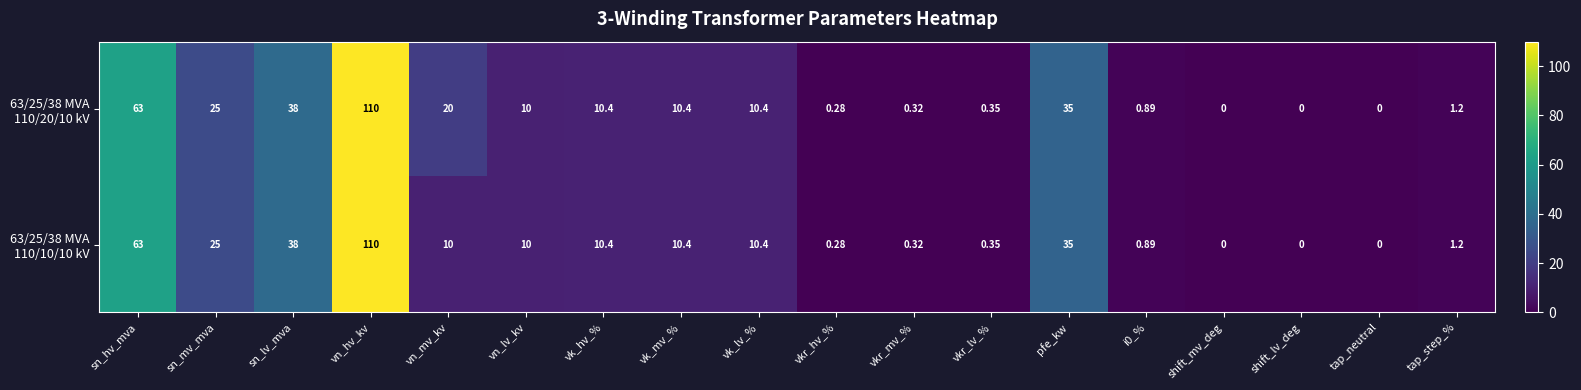

At which category does the chart reach its peak across all series?

vn_hv_kv